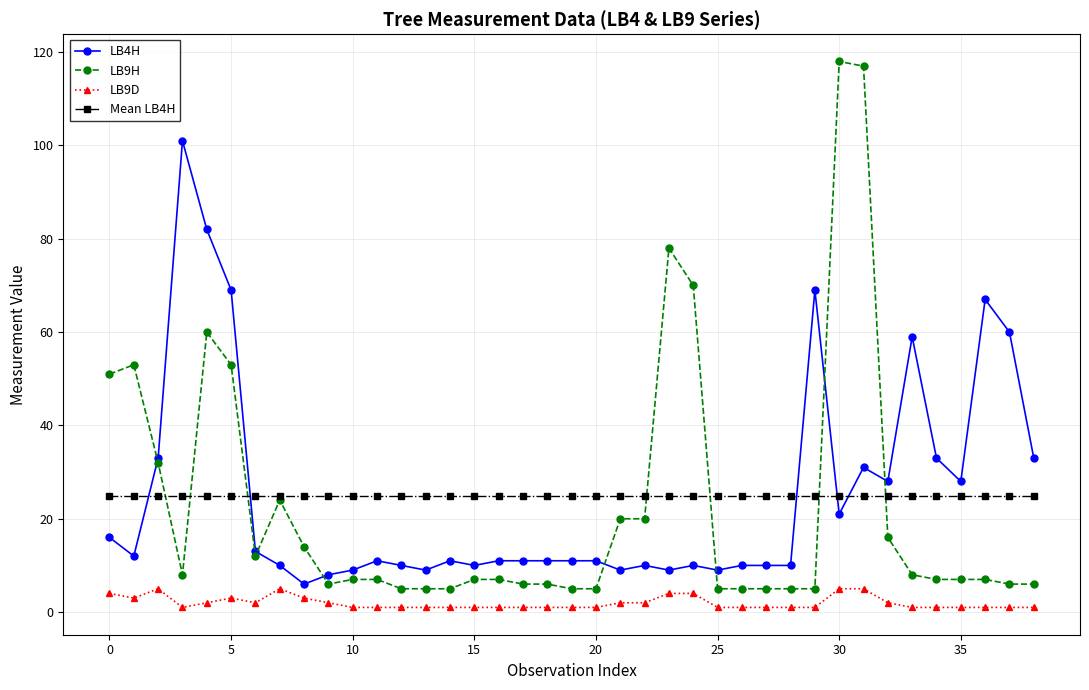

True or false: LB9D and LB4H cross at least once.

False